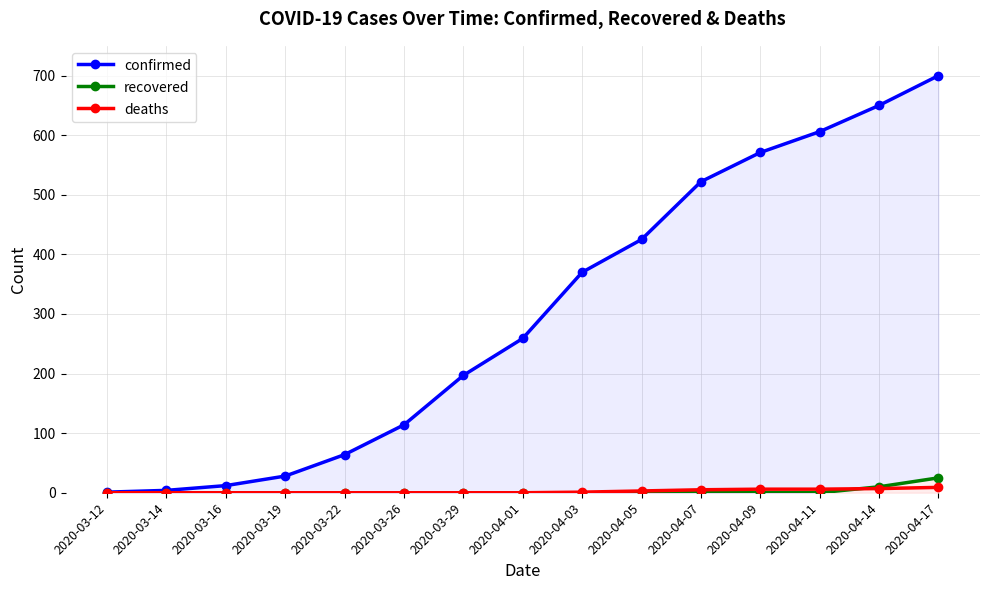

Is this an area chart (filled region under the line)?

No